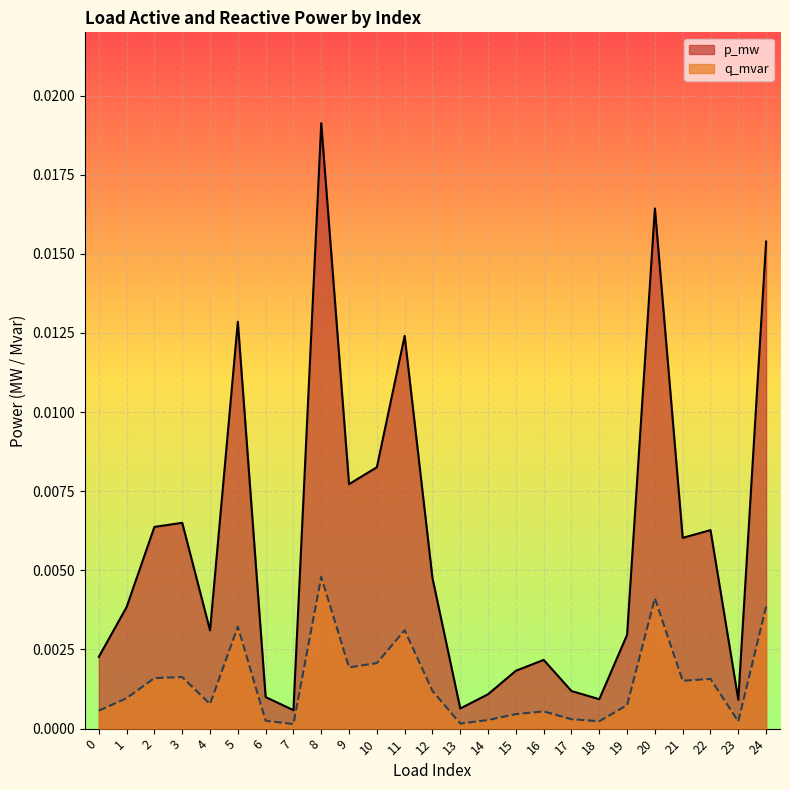

Which has a higher value, 3 or 1?

3